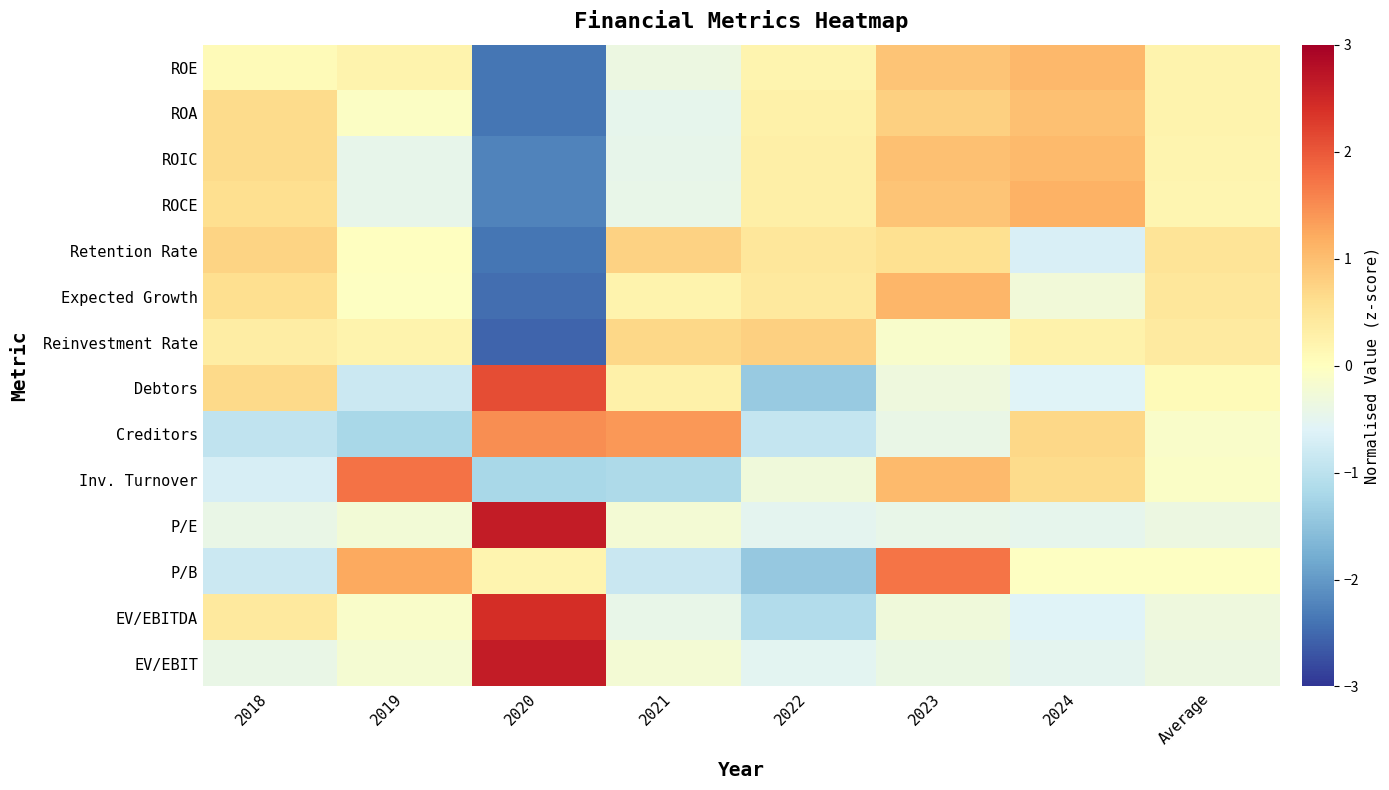

Which has a higher value, 2019 or 2023?

2023